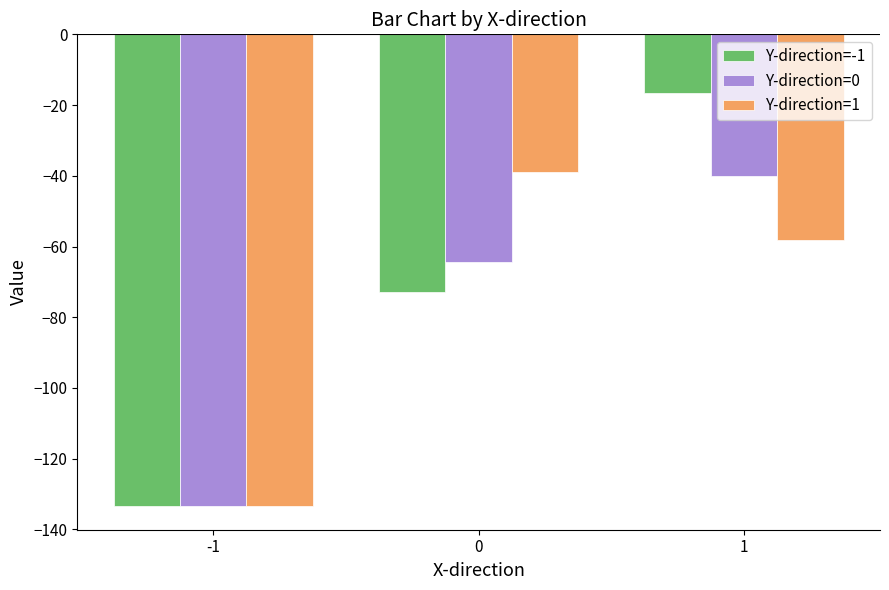

How many groups of bars are there?

3